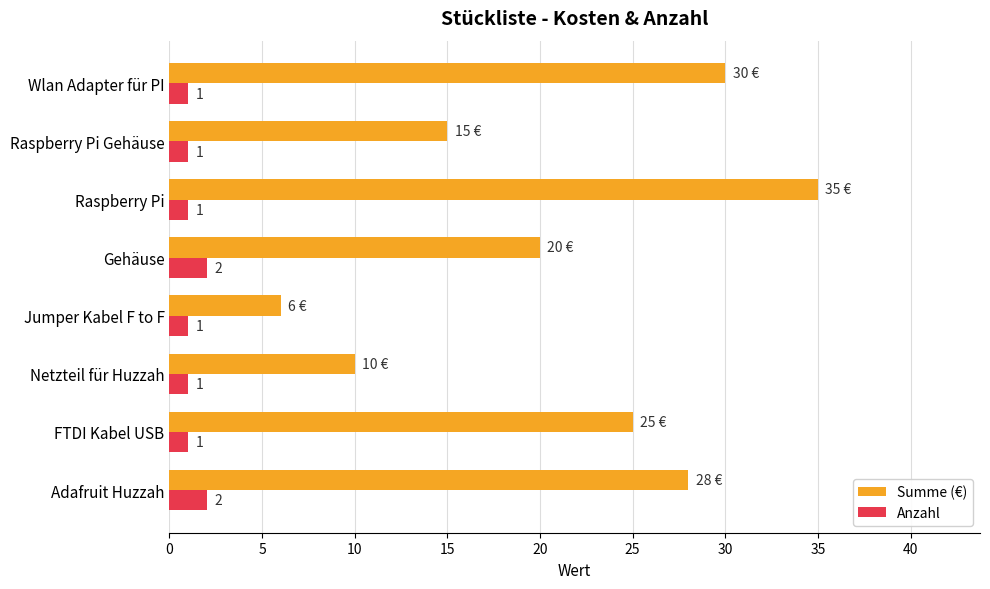

What is the spread (max minus min) of values at Jumper Kabel F to F?

5